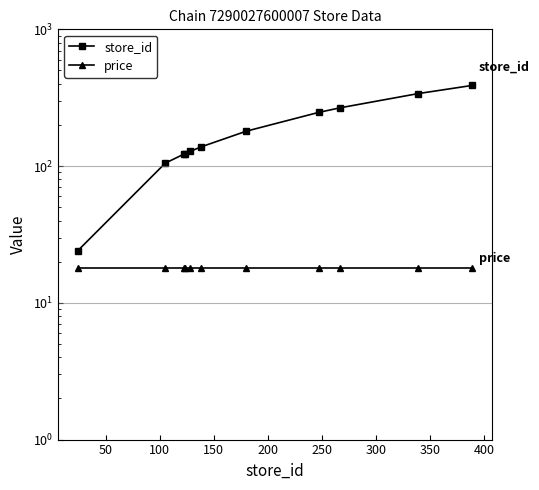

What is the sum of the price values at 400 and 350?

35.8